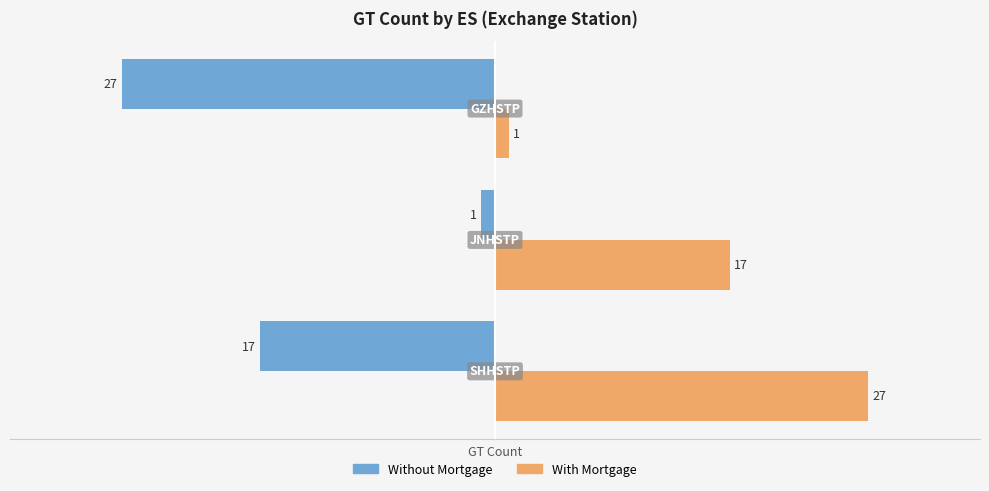

How many categories are shown in the chart?

3